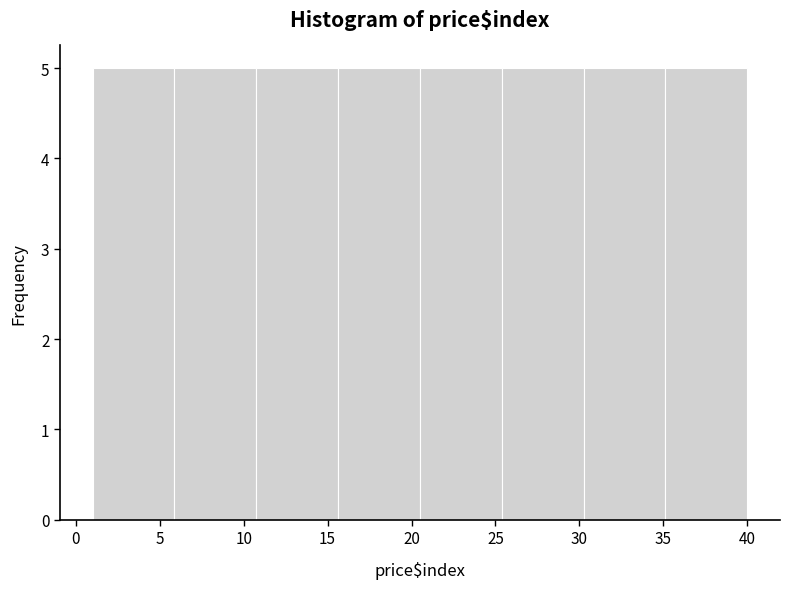

What is the height of the bar covering 35.0 to 40.0 on the x-axis? Neither the bar edges nor the heights are printed on the chart, so give them approximately, as read against the axes.

5